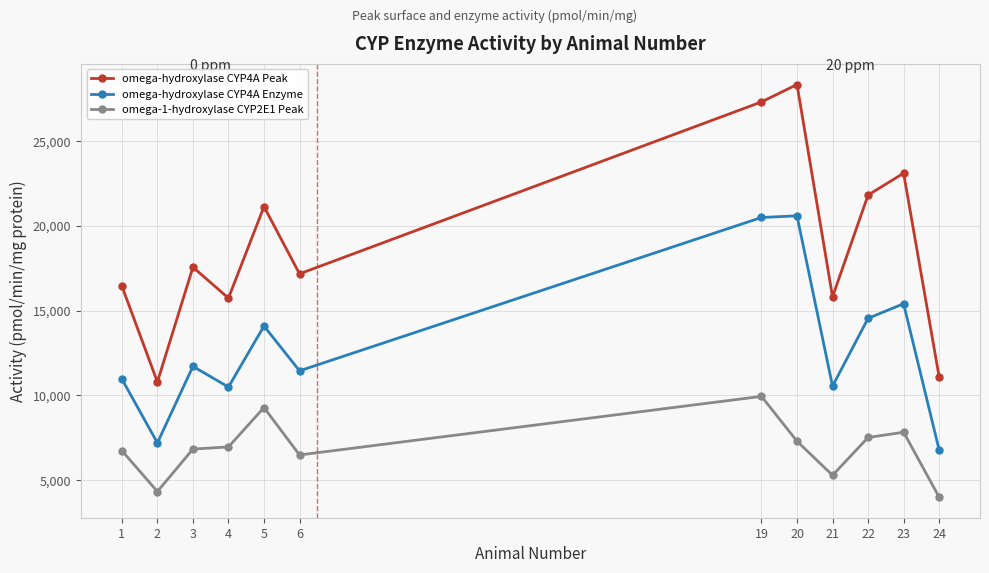

True or false: omega-hydroxylase CYP4A Peak has more than 0 interior local peaks.

True